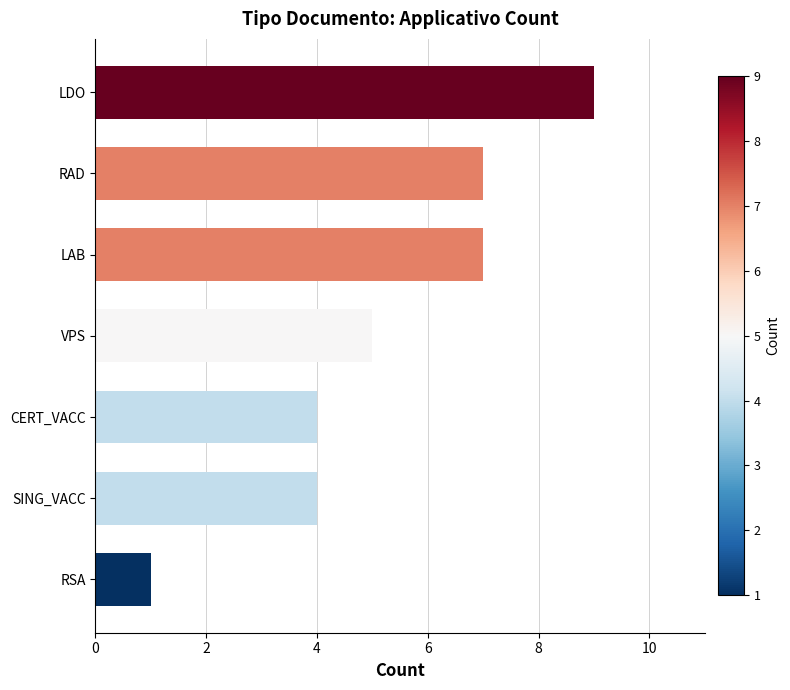

Which category has the highest value across all series?

LDO